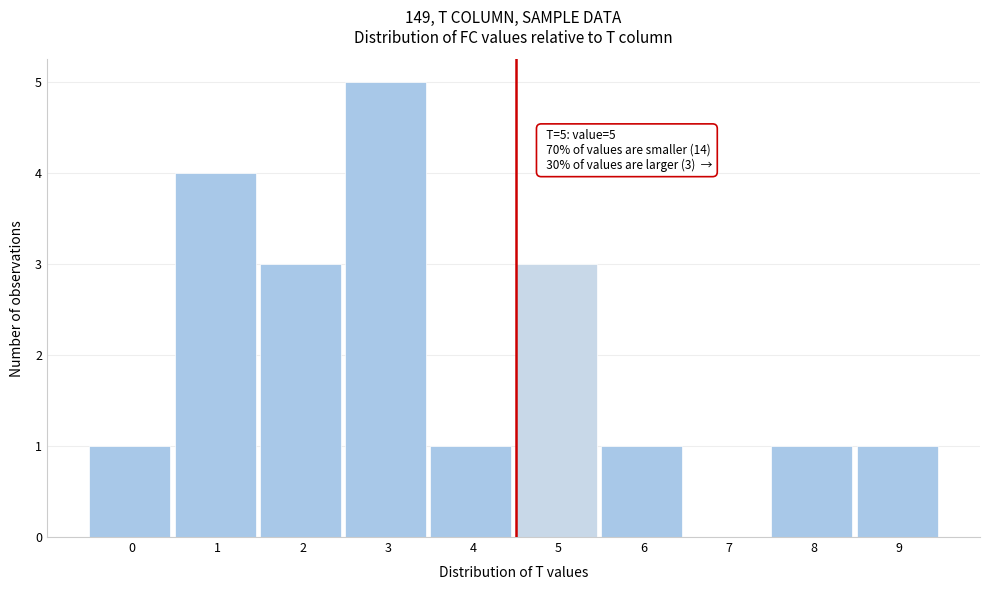

Reading right to left, list all the values displayed in this chart.

9=1	8=1	7=0	6=1	5=3	4=1	3=5	2=3	1=4	0=1